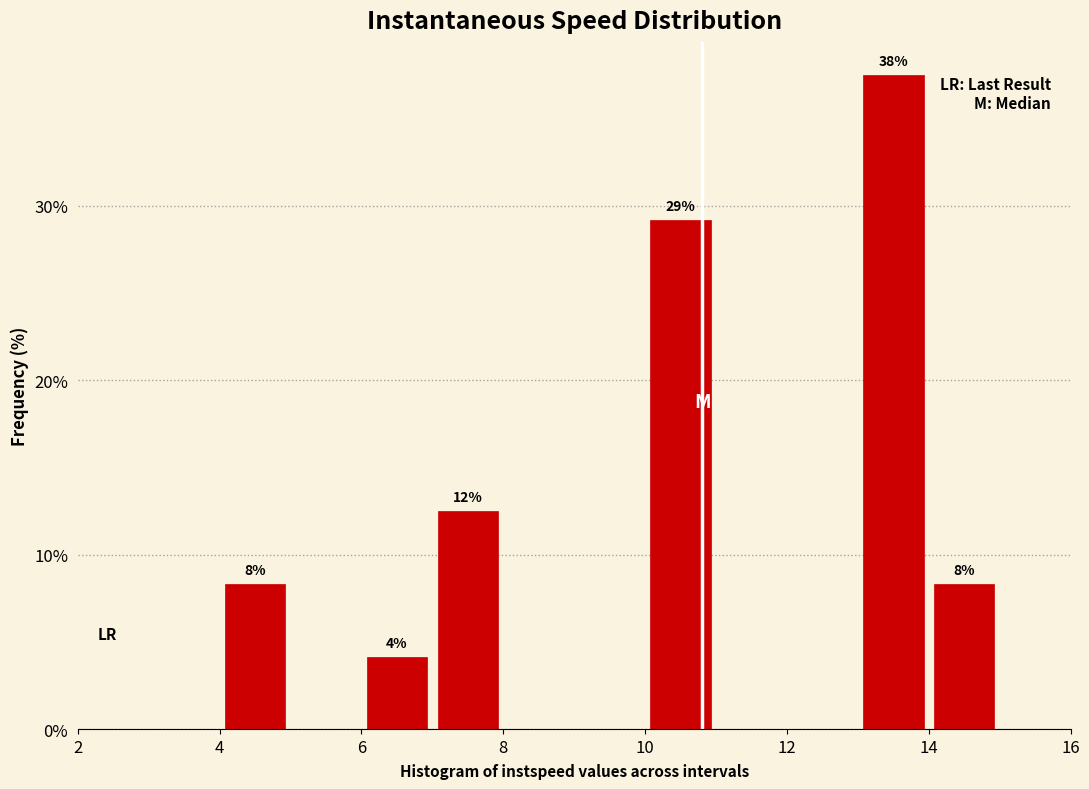

Which range on the x-axis has the tallest bar?

13 to 14